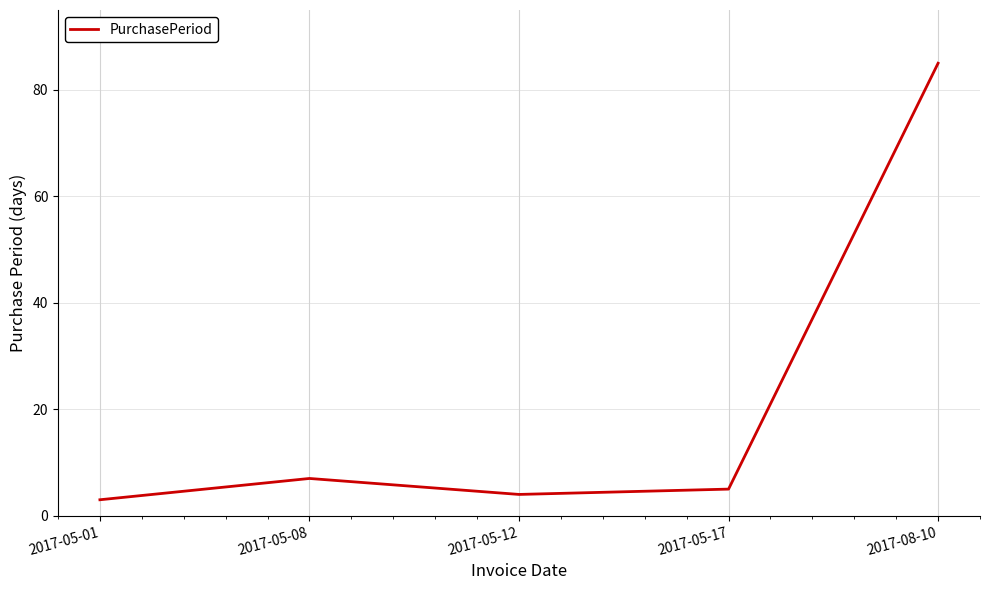

List the labels in order of value, smallest first.

2017-05-01, 2017-05-12, 2017-05-17, 2017-05-08, 2017-08-10